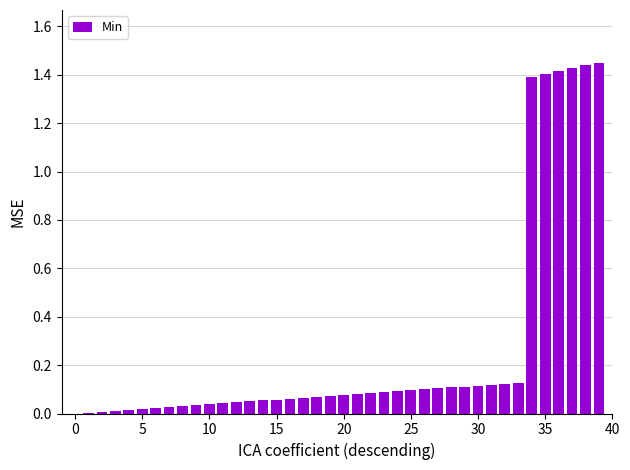

What is the sum of all values?

10.7